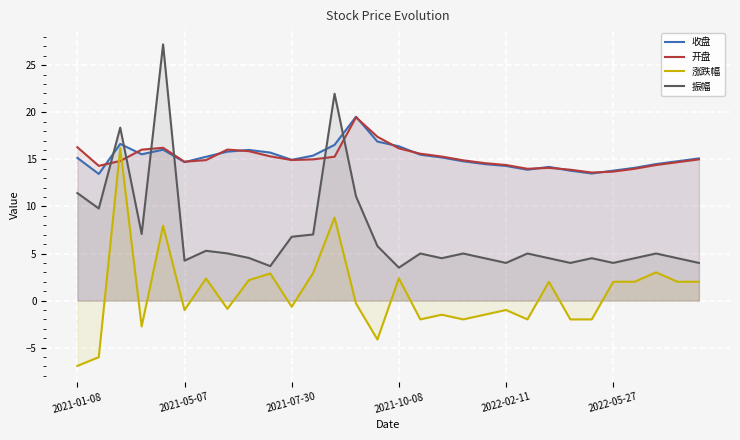

Reading right to left, extract all data points from this chart.

收盘: 15.1	14.8	14.5	14.1	13.8	13.5	13.8	14.2	13.9	14.3	14.5	14.8	15.2	15.5	16.4	16.9	19.5	16.5	15.4	14.9	15.7	16.0	15.8	15.3	14.7	16.0	15.5	16.6	13.4	15.2
开盘: 15.0	14.7	14.4	14.0	13.7	13.6	13.9	14.1	14.0	14.4	14.6	14.9	15.3	15.6	16.2	17.4	19.5	15.3	15.0	14.9	15.3	15.9	16.0	14.9	14.8	16.2	16.0	14.8	14.3	16.3
涨跌幅: 2.0	2.0	3.0	2.0	2.0	-2.0	-2.0	2.0	-2.0	-1.0	-1.5	-2.0	-1.5	-2.0	2.4	-4.1	-0.3	8.8	2.9	-0.7	2.9	2.2	-0.9	2.4	-1.0	8.0	-2.8	16.2	-6.0	-6.9
振幅: 4.0	4.5	5.0	4.5	4.0	4.5	4.0	4.5	5.0	4.0	4.5	5.0	4.5	5.0	3.5	5.8	11.1	22.0	7.0	6.8	3.7	4.5	5.0	5.3	4.2	27.2	7.1	18.4	9.8	11.4